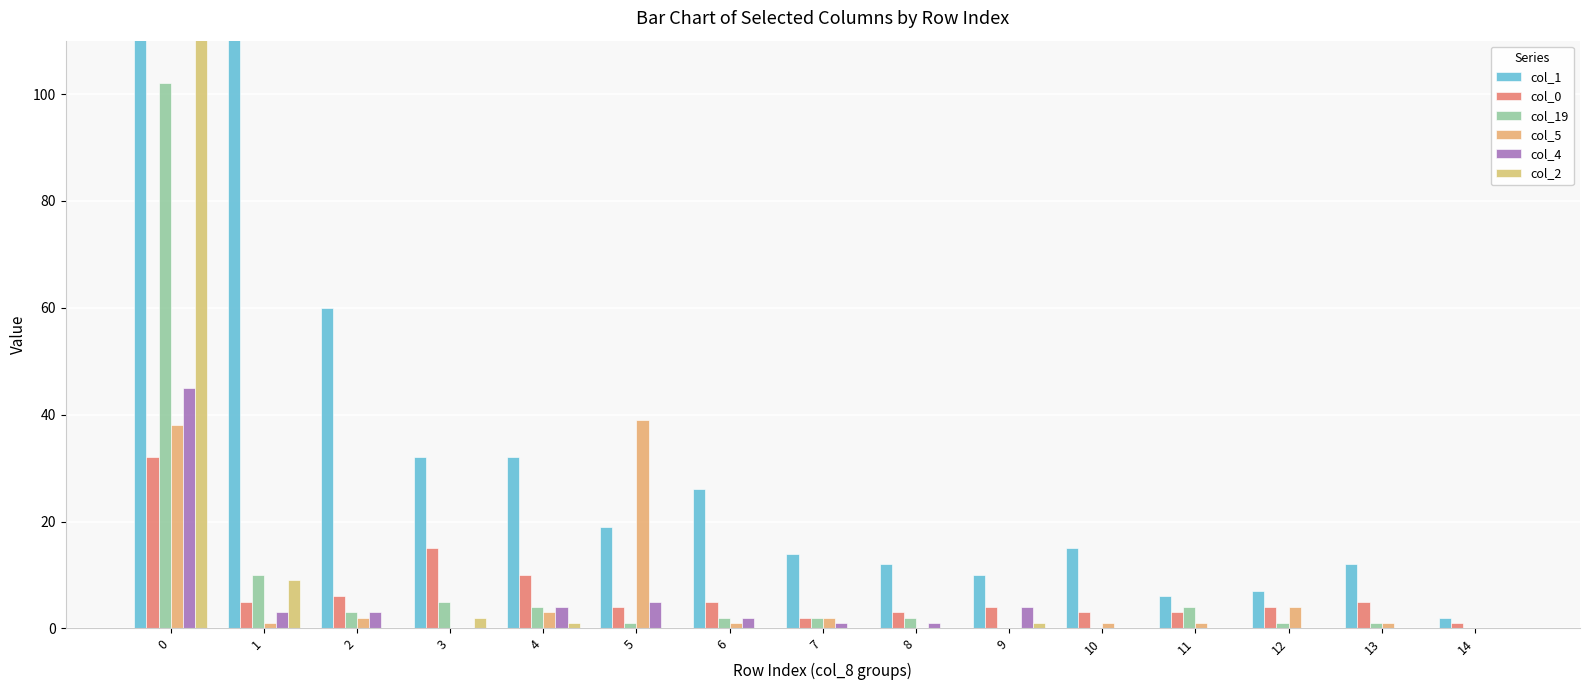

Reading left to right, list all the values displayed in this chart.

col_1: 5898	175	60	32	32	19	26	14	12	10	15	6	7	12	2
col_0: 32	5	6	15	10	4	5	2	3	4	3	3	4	5	1
col_19: 102	10	3	5	4	1	2	2	2	0	0	4	1	1	0
col_5: 38	1	2	0	3	39	1	2	0	0	1	1	4	1	0
col_4: 45	3	3	0	4	5	2	1	1	4	0	0	0	0	0
col_2: 133	9	0	2	1	0	0	0	0	1	0	0	0	0	0